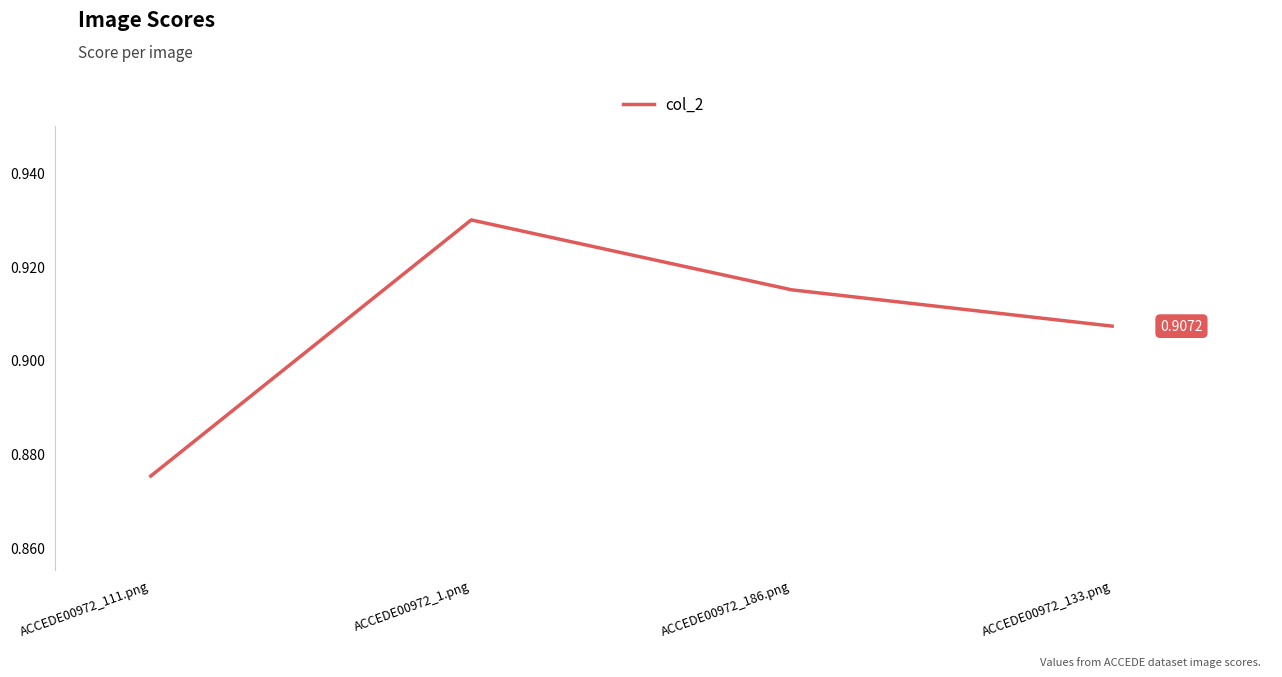

Where is the data nearest to the value 0?

ACCEDE00972_111.png